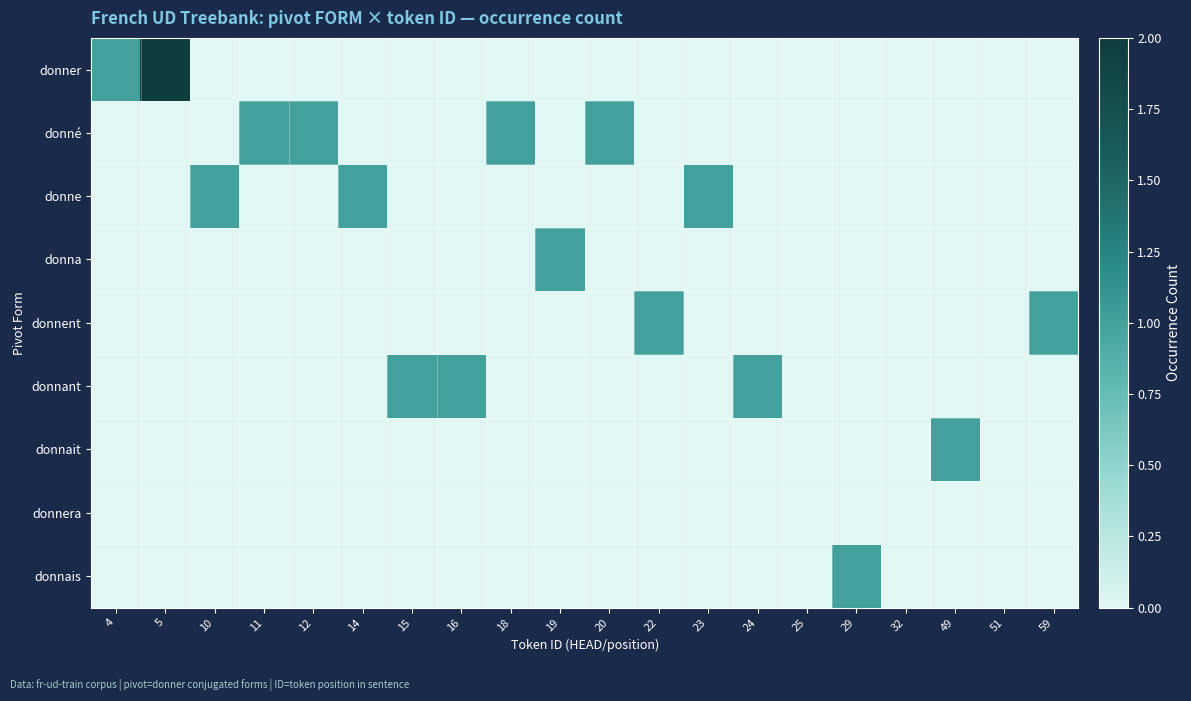

Which has a higher value, 5 or 49?

5